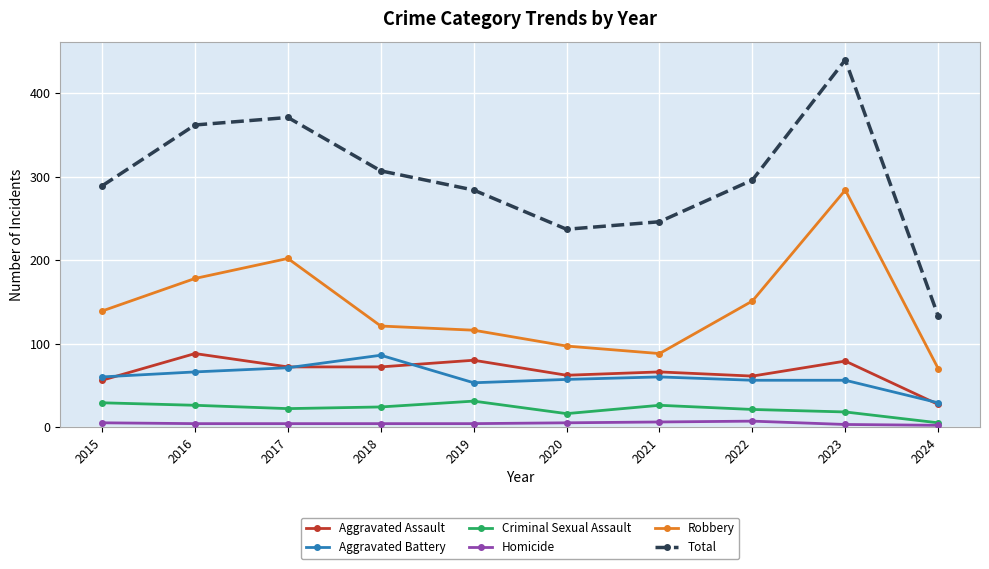

At which label does Aggravated Battery reach its minimum?

2024